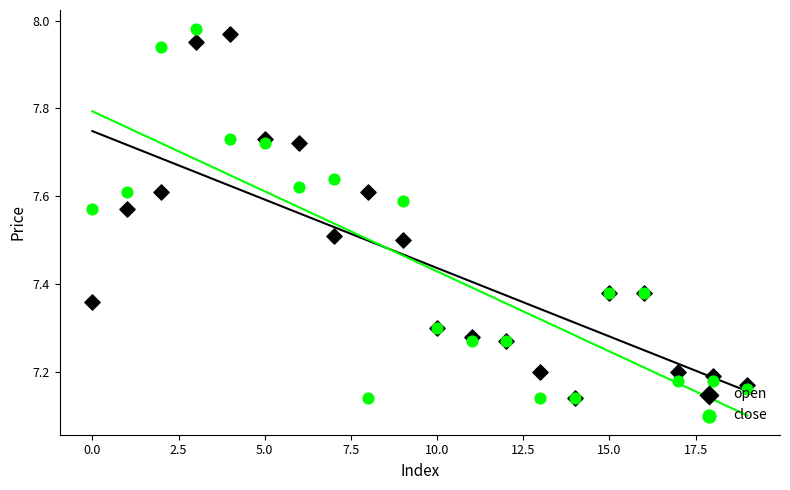

Is the value of open at 18 greater than the value of close at 18?

Yes